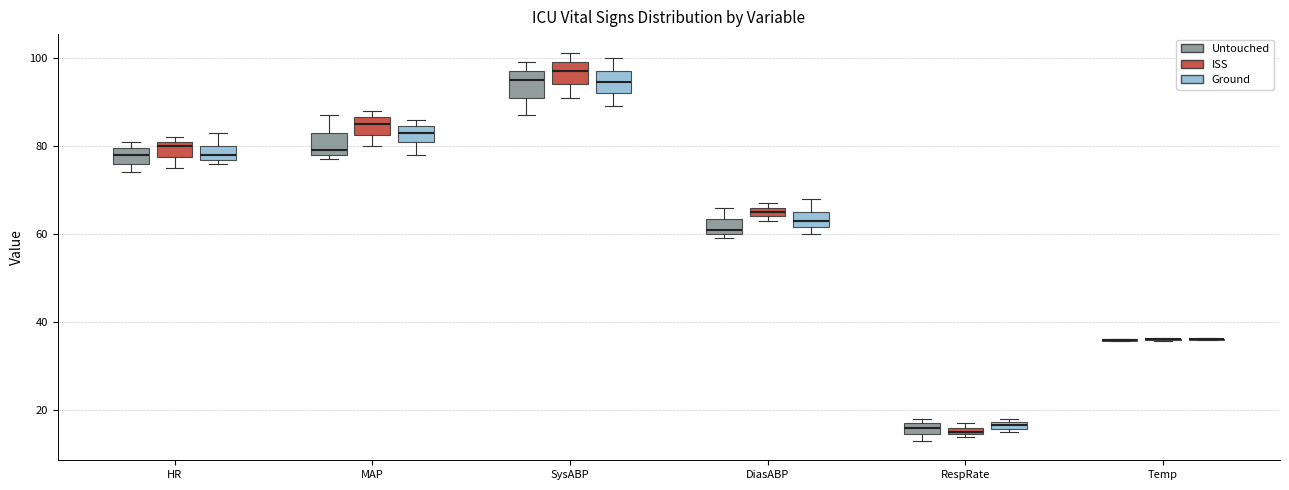

Where is the lower edge of the box for SysABP (Ground) on the y-axis? The values are not printed on the chart, so give them approximately, as read against the axis.

92